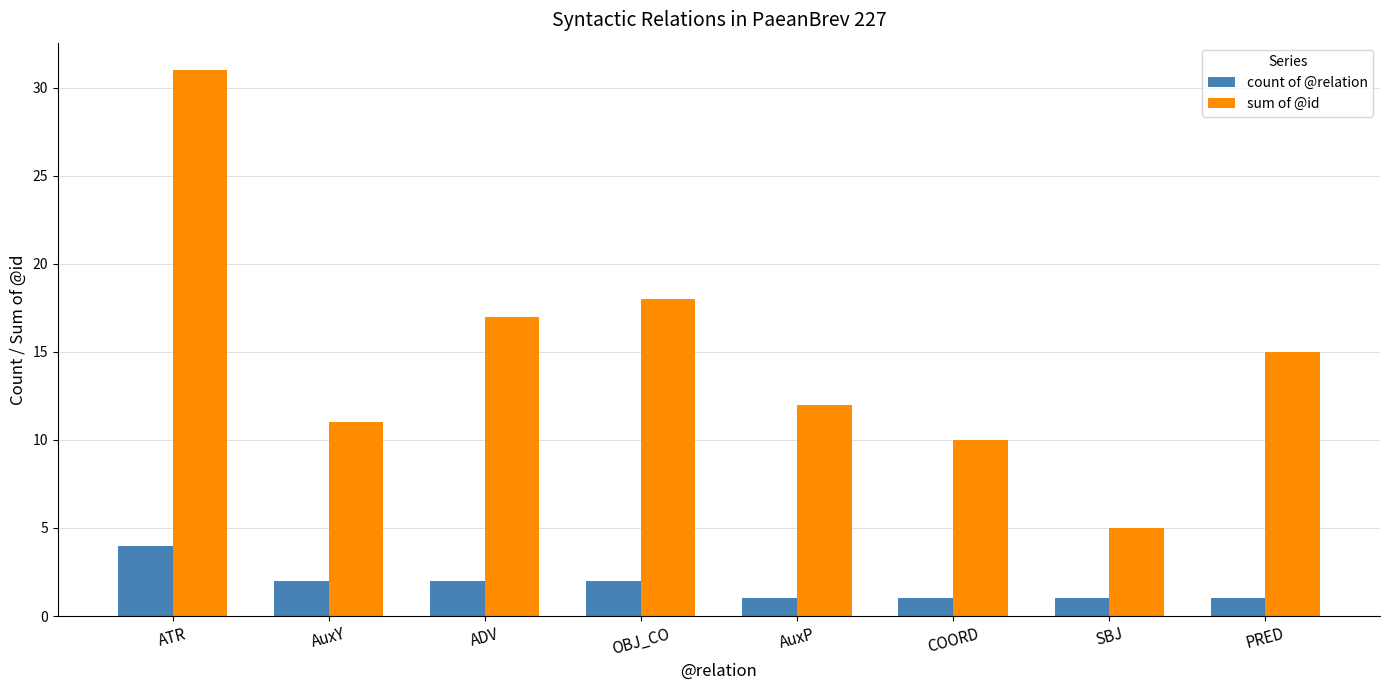

What value does the sum of @id series have at PRED, to the nearest 10?

20